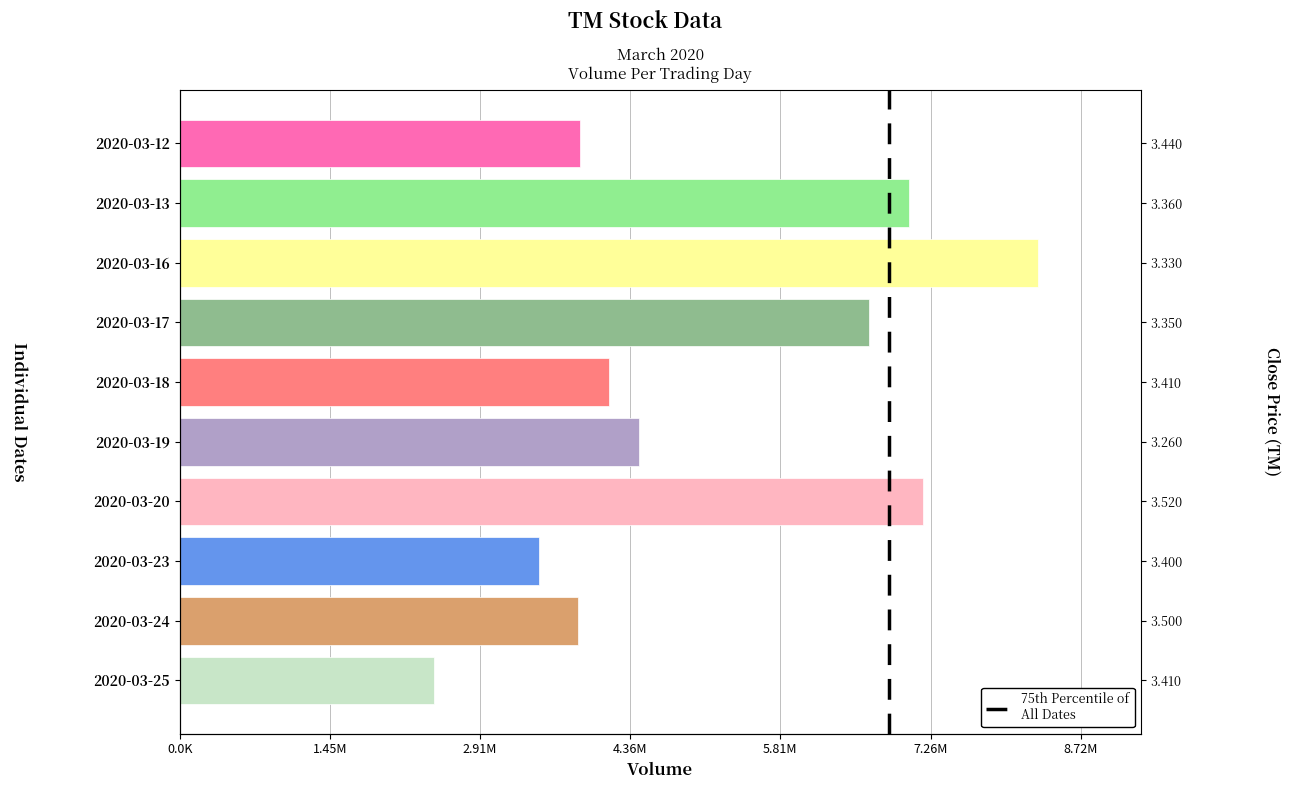

Reading left to right, transcribe all the data shown in this chart.

3873500	7054800	8300300	6665100	4154500	4444400	7192100	3473300	3851400	2456300